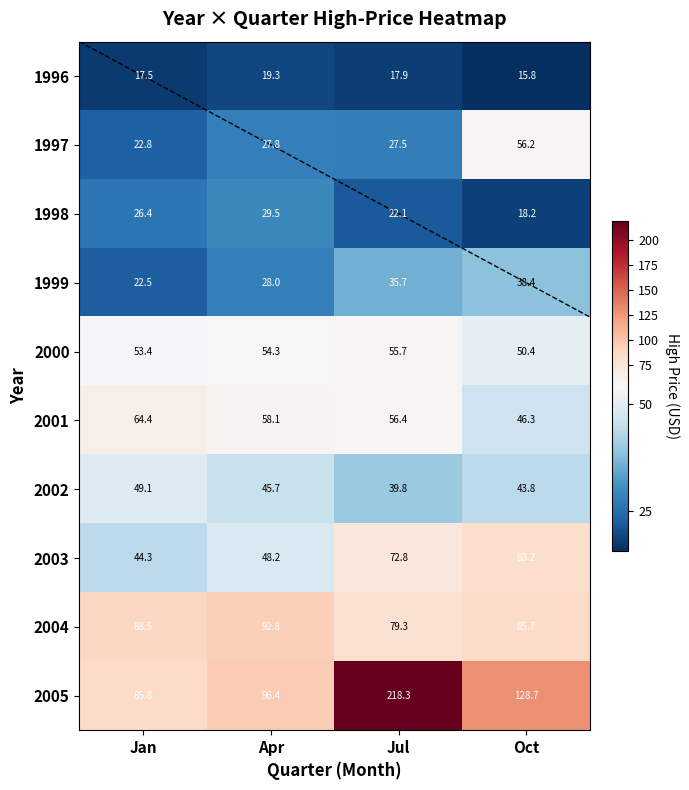

Is the value of 1998 at Jan greater than the value of 2001 at Jul?

No